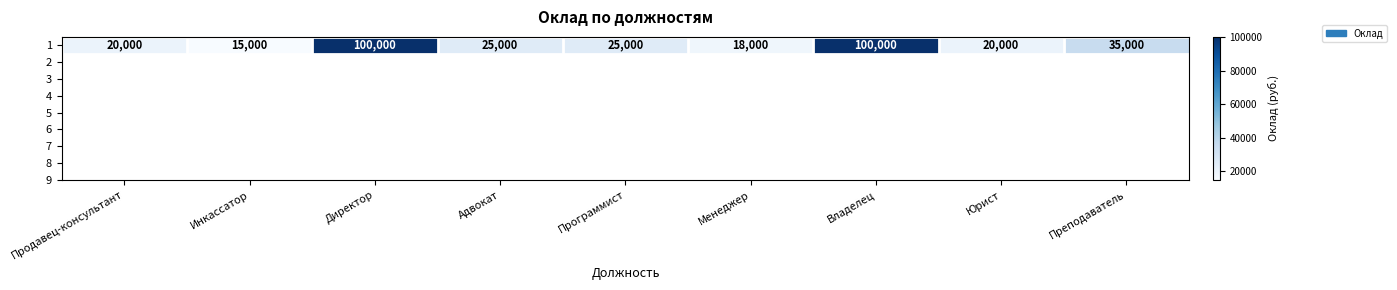

What is the difference between the maximum and minimum values?

85000